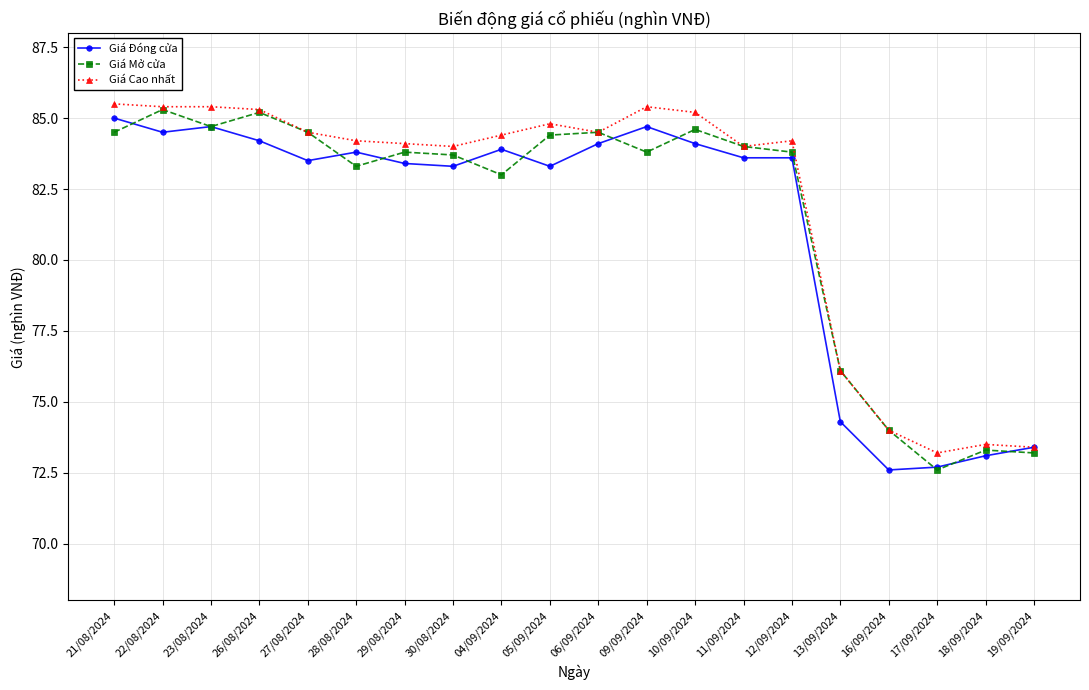

What is the sum of the Giá Đóng cửa values at 10/09/2024 and 06/09/2024?

168.2